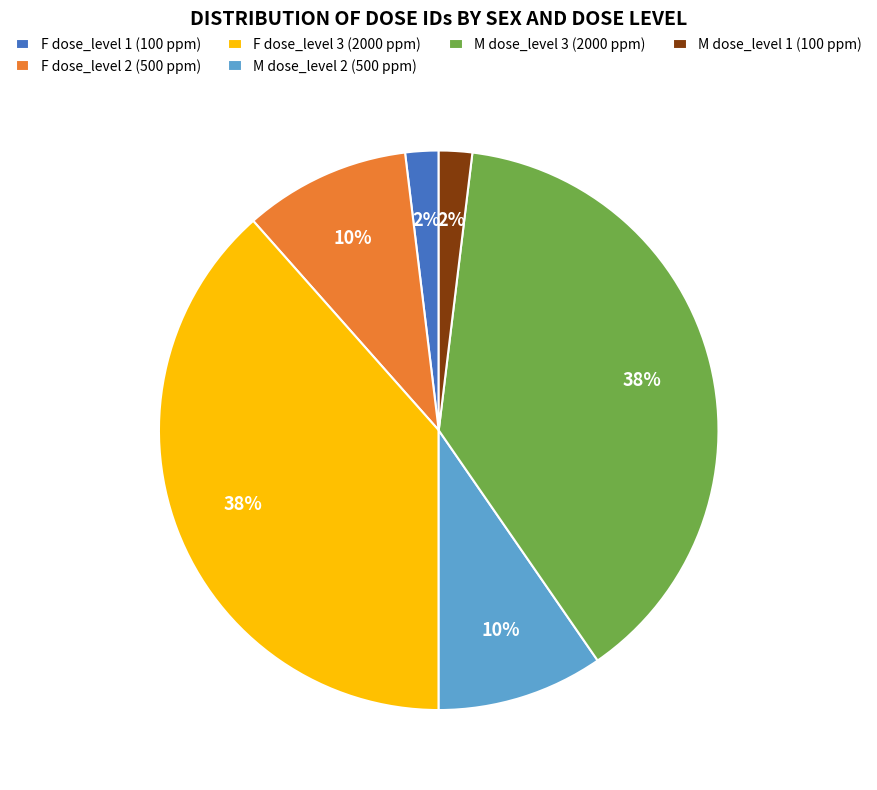

To the nearest percent, what portion does F dose_level 1 (100 ppm) represent?

2%